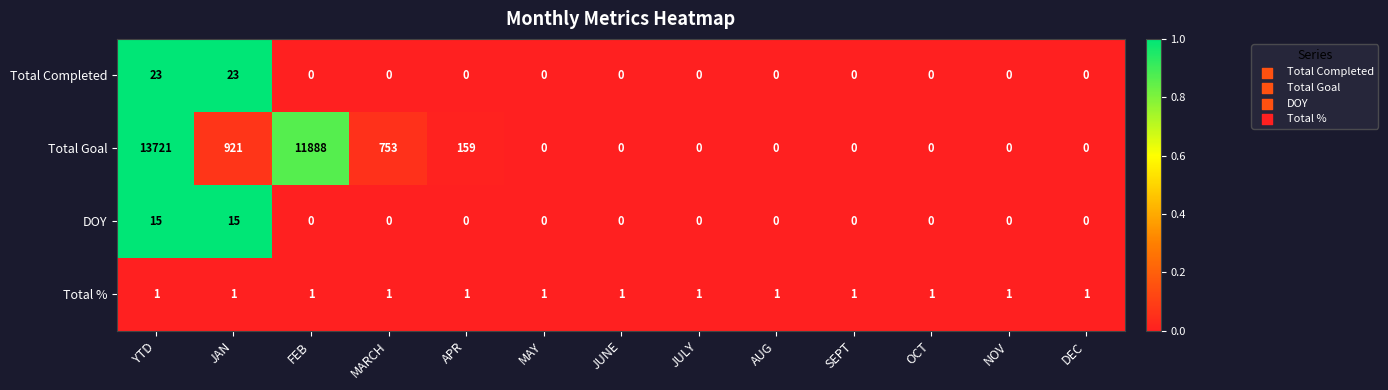

The Total Completed series shows -12 at JULY. True or false?

False